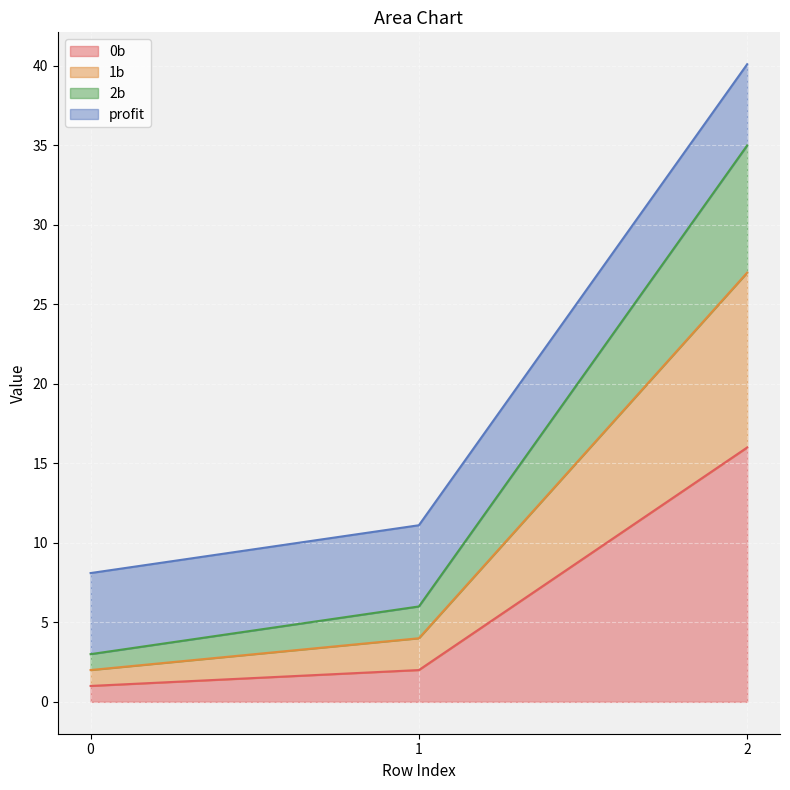

What are all the series names shown in the legend?

0b, 1b, 2b, profit